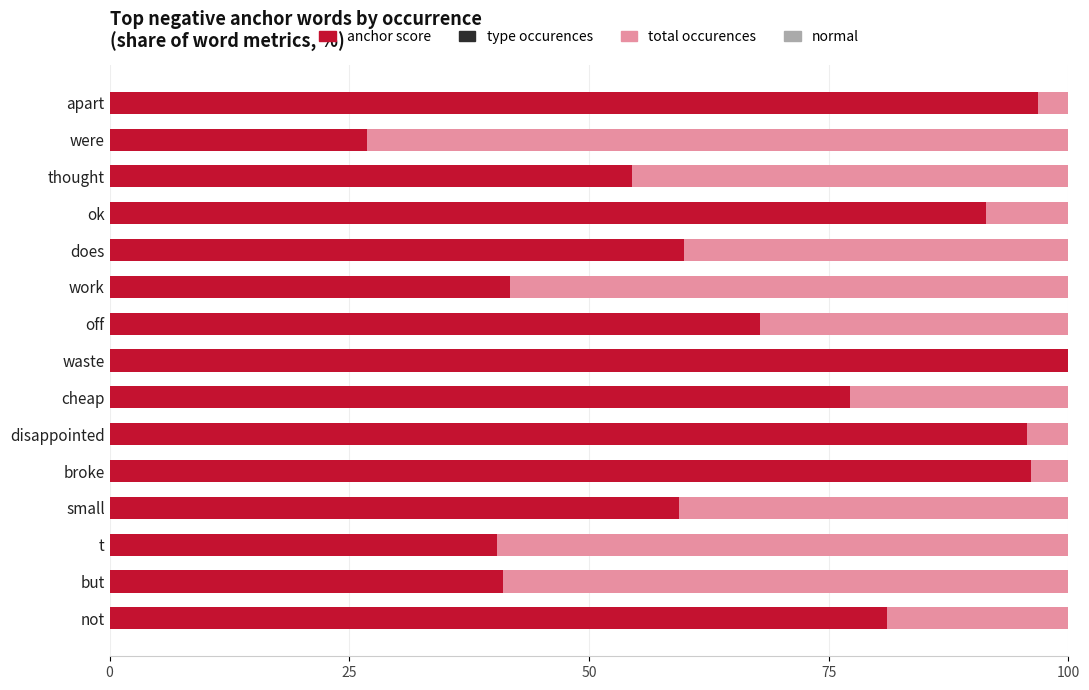

True or false: anchor score has a value of 126.1 at disappointed.

False